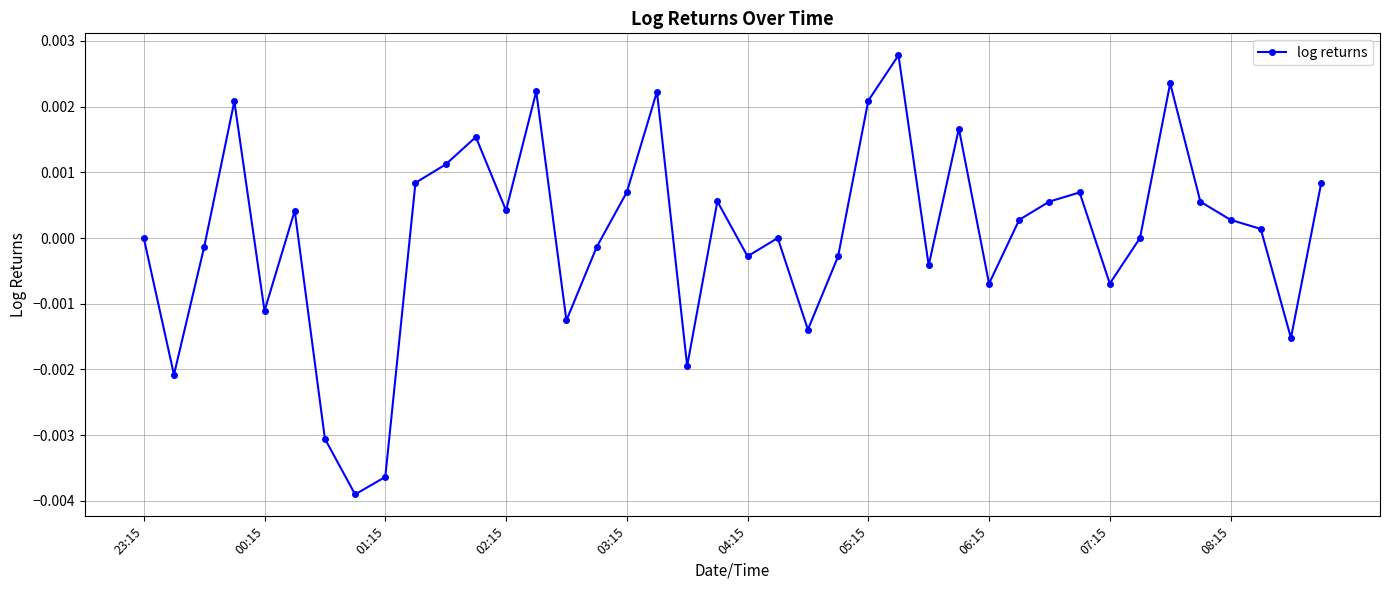

True or false: there are more than 0 points higher than both neighbors.

True